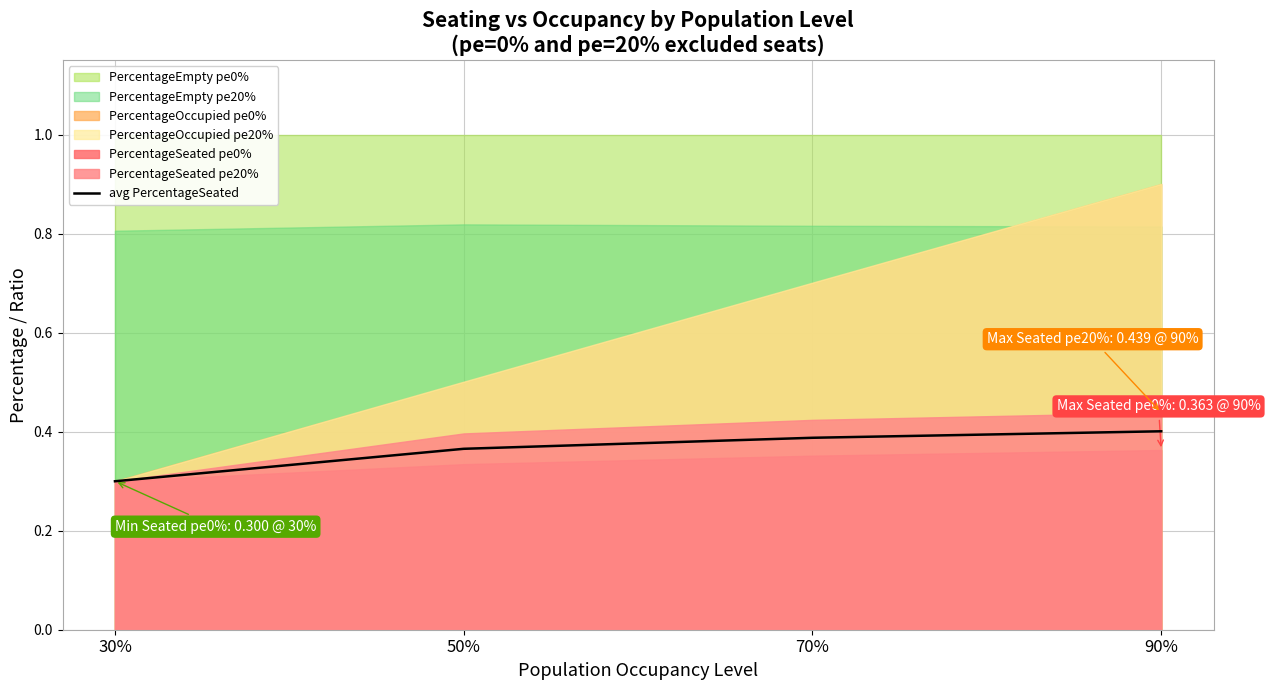

What is the label of the 1st point from the left?

30%